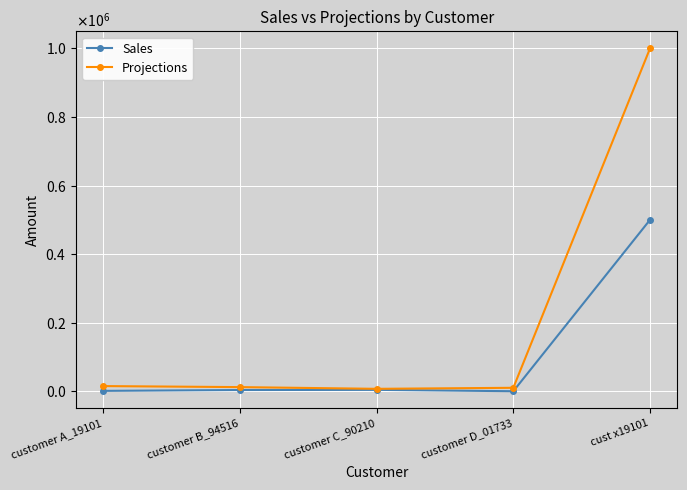

Which category has the highest value across all series?

cust x19101